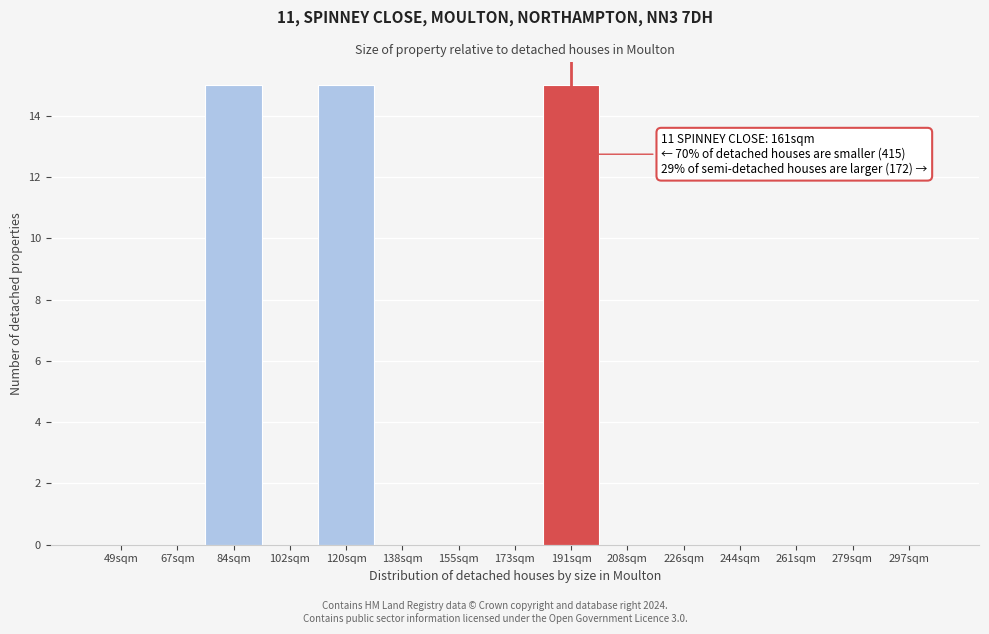

Reading right to left, list all the values displayed in this chart.

297sqm=0	279sqm=0	261sqm=0	244sqm=0	226sqm=0	208sqm=0	191sqm=15	173sqm=0	155sqm=0	138sqm=0	120sqm=15	102sqm=0	84sqm=15	67sqm=0	49sqm=0